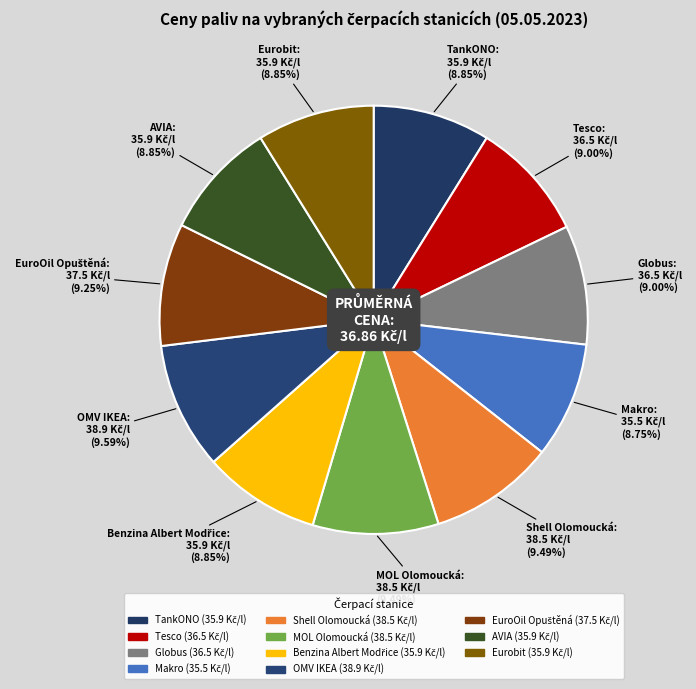

Combined, what portion of the pie is TankONO and Globus?

17.9%